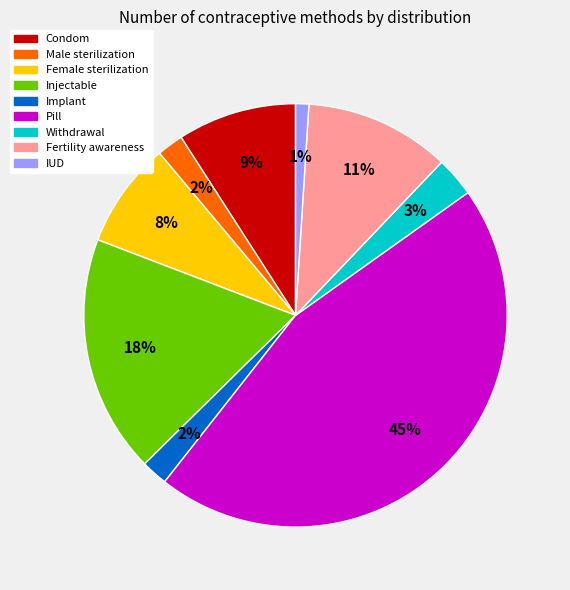

True or false: Pill accounts for 36% of the total.

False